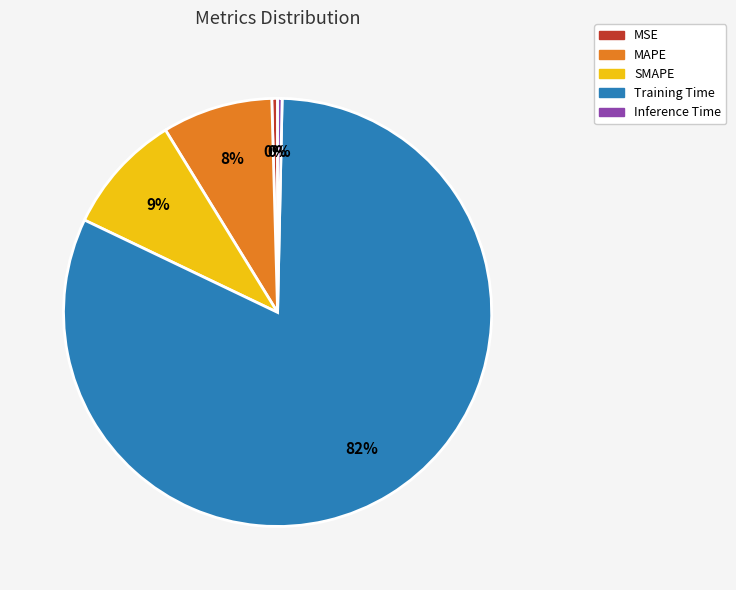

To the nearest percent, what is the average slice percentage?

20%